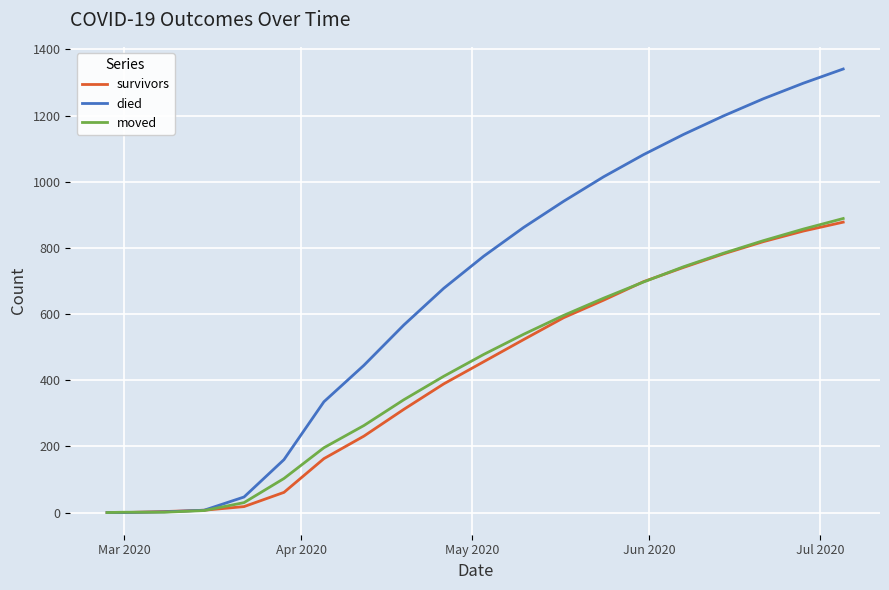

Which series has the largest total across all categories?

died